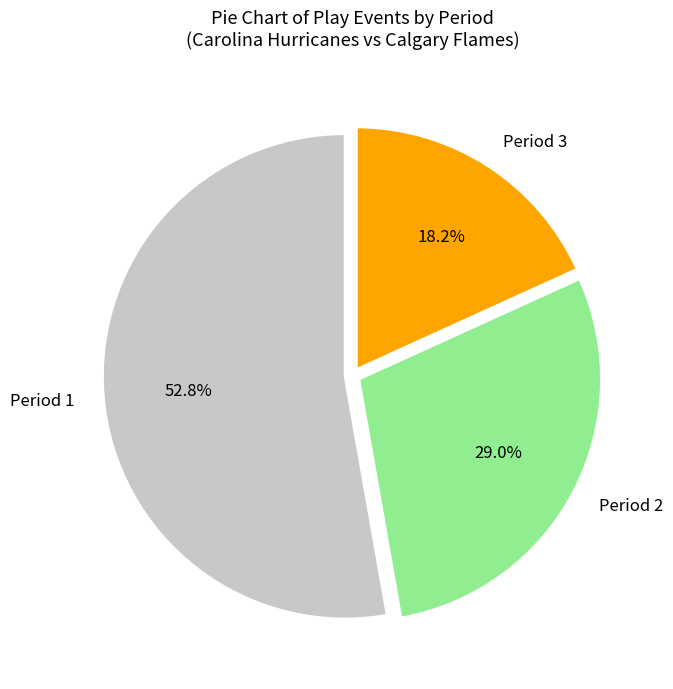

Does any single category account for the majority?

Yes